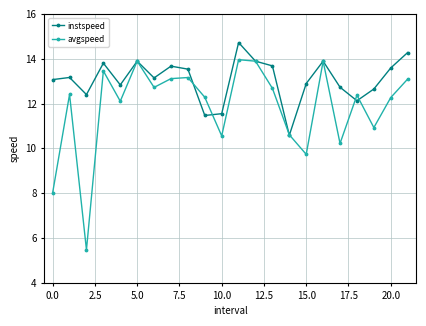

At how many categories does at least one series exceed 8?

22